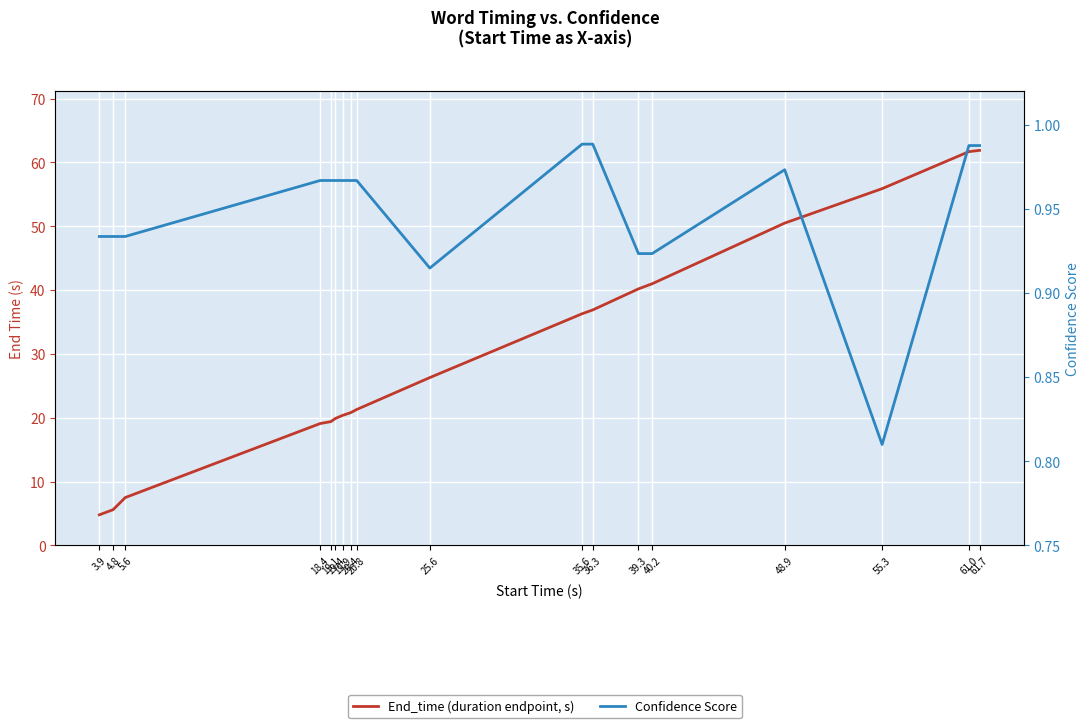

True or false: End_time and Confidence cross at least once.

False